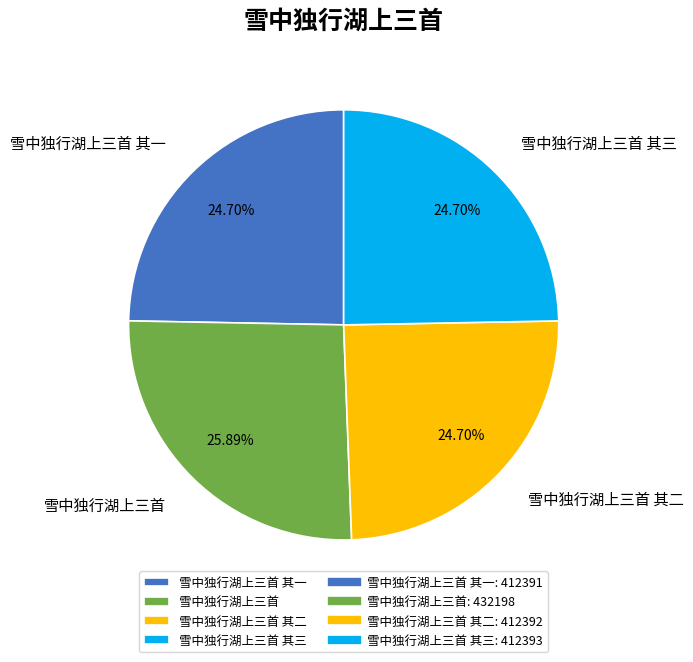

Do 雪中独行湖上三首 and 雪中独行湖上三首 其一 together represent more than half of the pie?

Yes